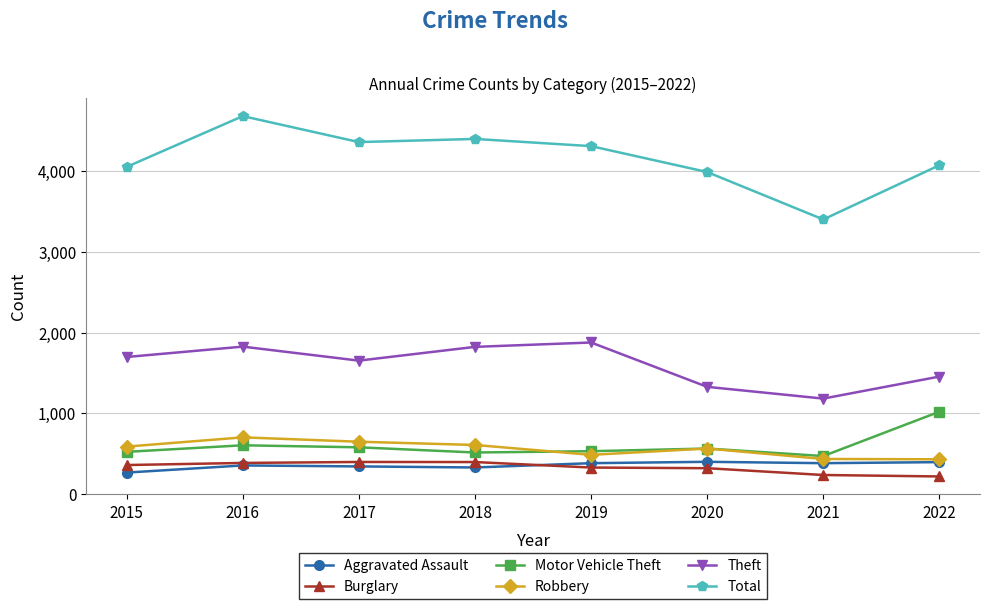

What is the greatest value displayed?

4674